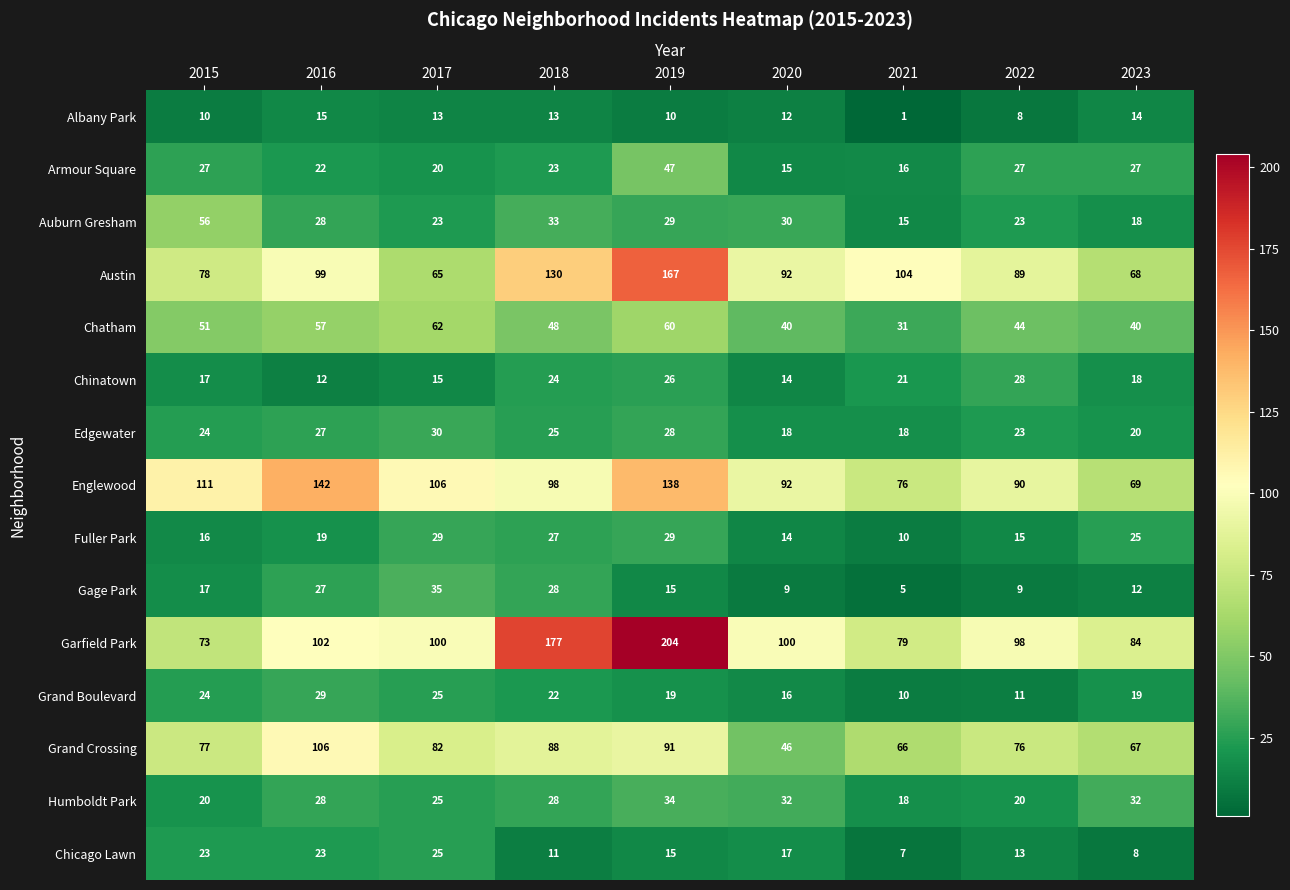

What is the smallest value displayed?

1